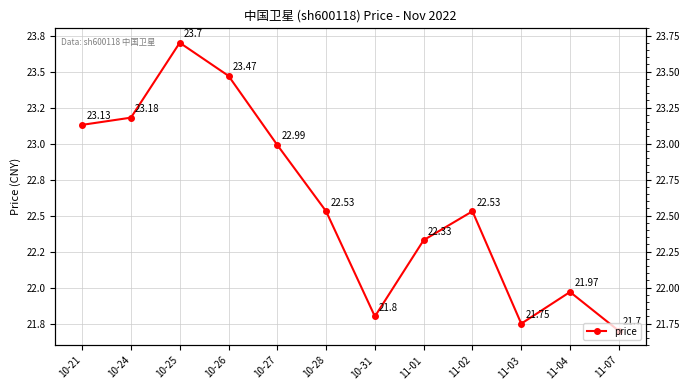

What is the ratio of the value at 11-01 to the value at 11-03?

1.0